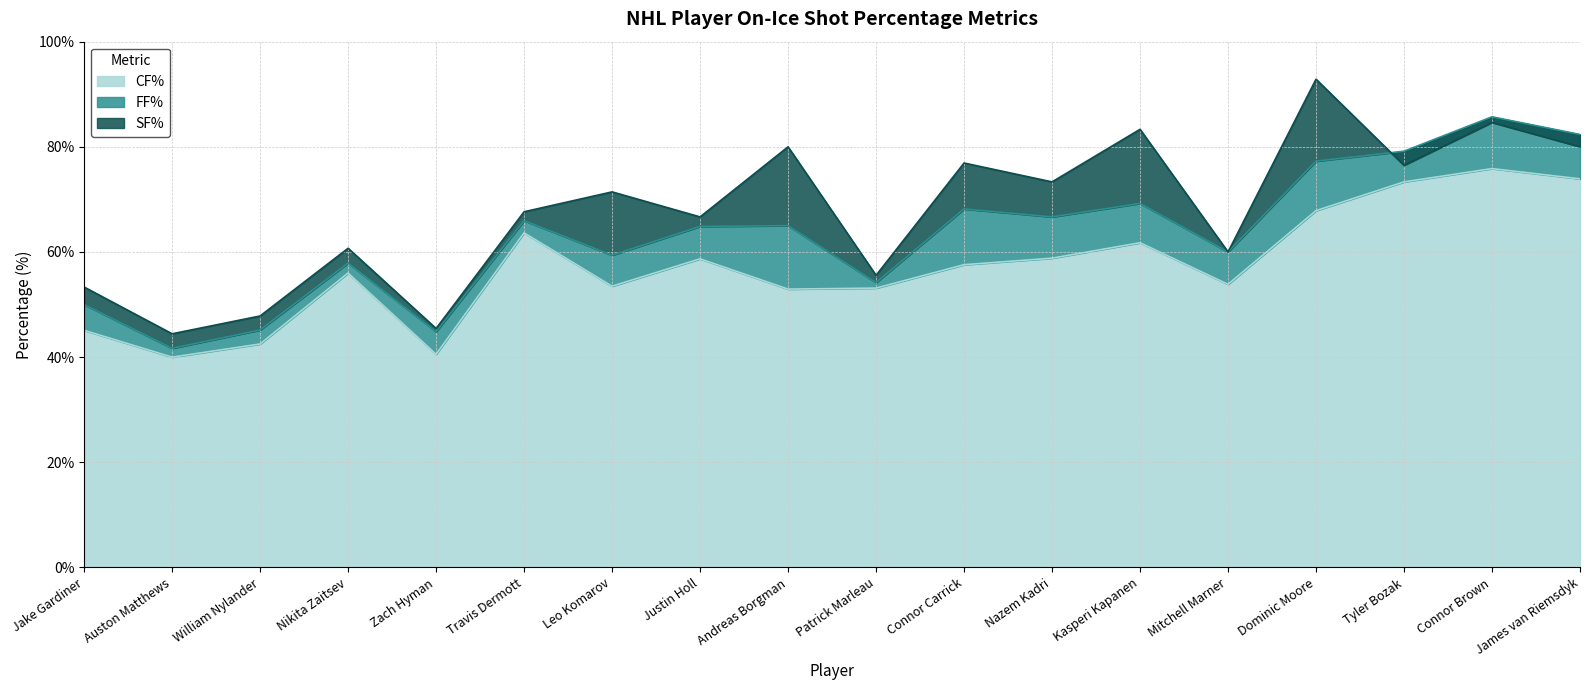

What is the sum of the SF% values at Travis Dermott and Patrick Marleau?

123.2